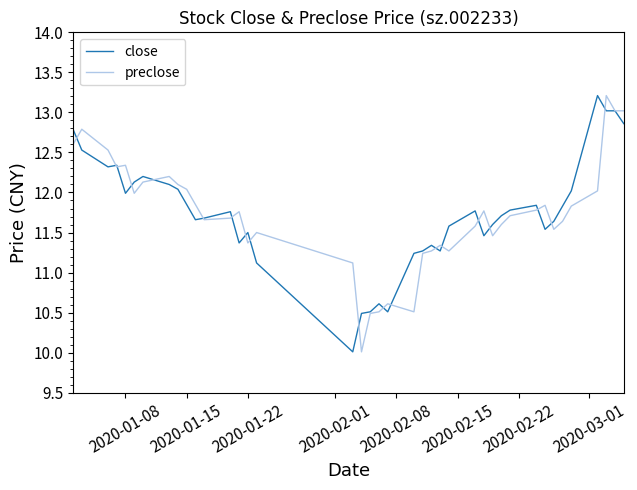

What is the minimum value for preclose?

10.0